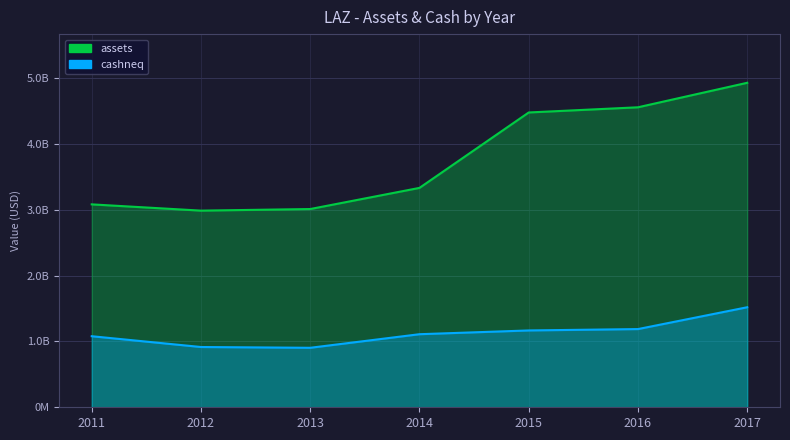

Reading left to right, list all the values displayed in this chart.

assets: 2011=3081936000	2012=2986893000	2013=3011137000	2014=3332236000	2015=4477774000	2016=4556508000	2017=4928677000
cashneq: 2011=1079297000	2012=915422000	2013=903528000	2014=1109870000	2015=1167031000	2016=1187815000	2017=1519375000